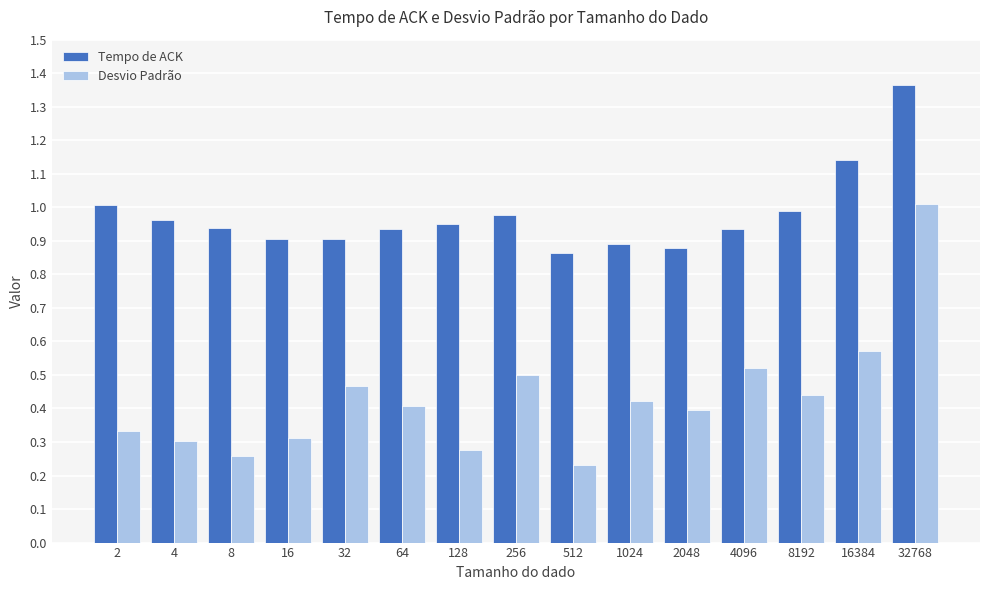

Which series has the widest spread of values?

Desvio Padrão